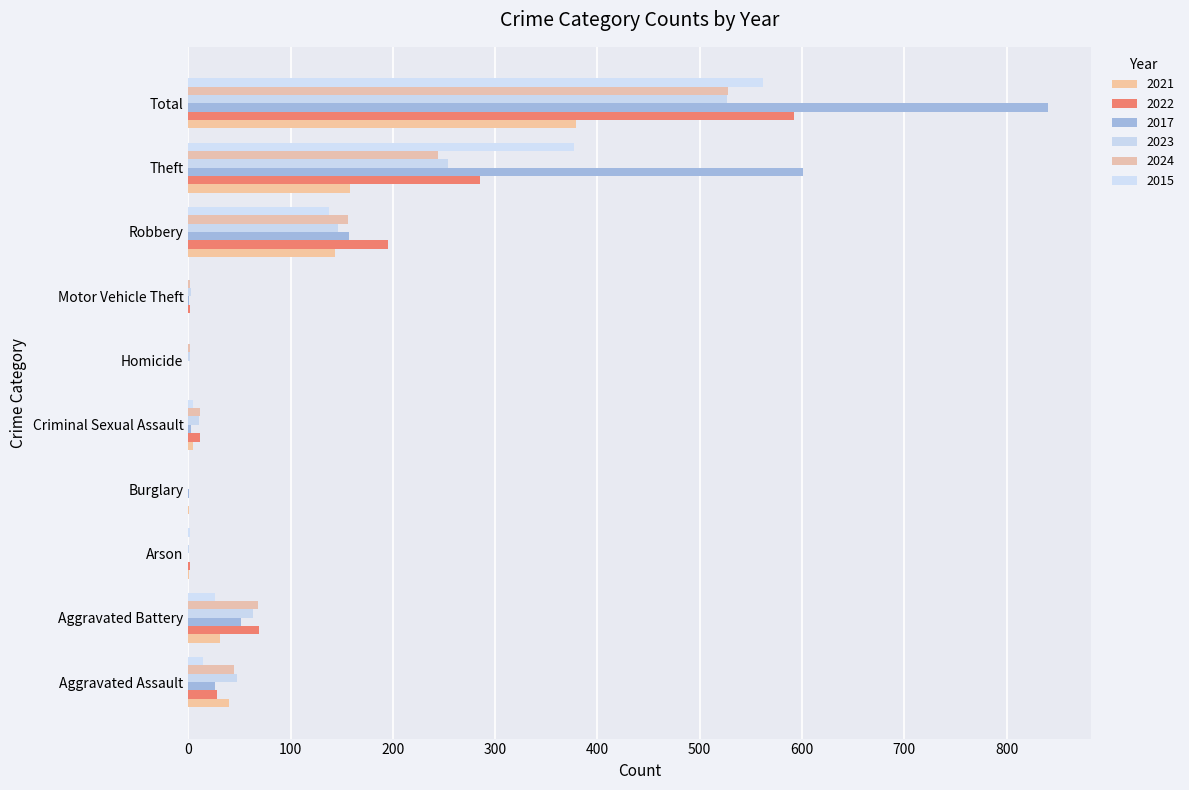

The 2021 series shows 1 at Arson. True or false?

True